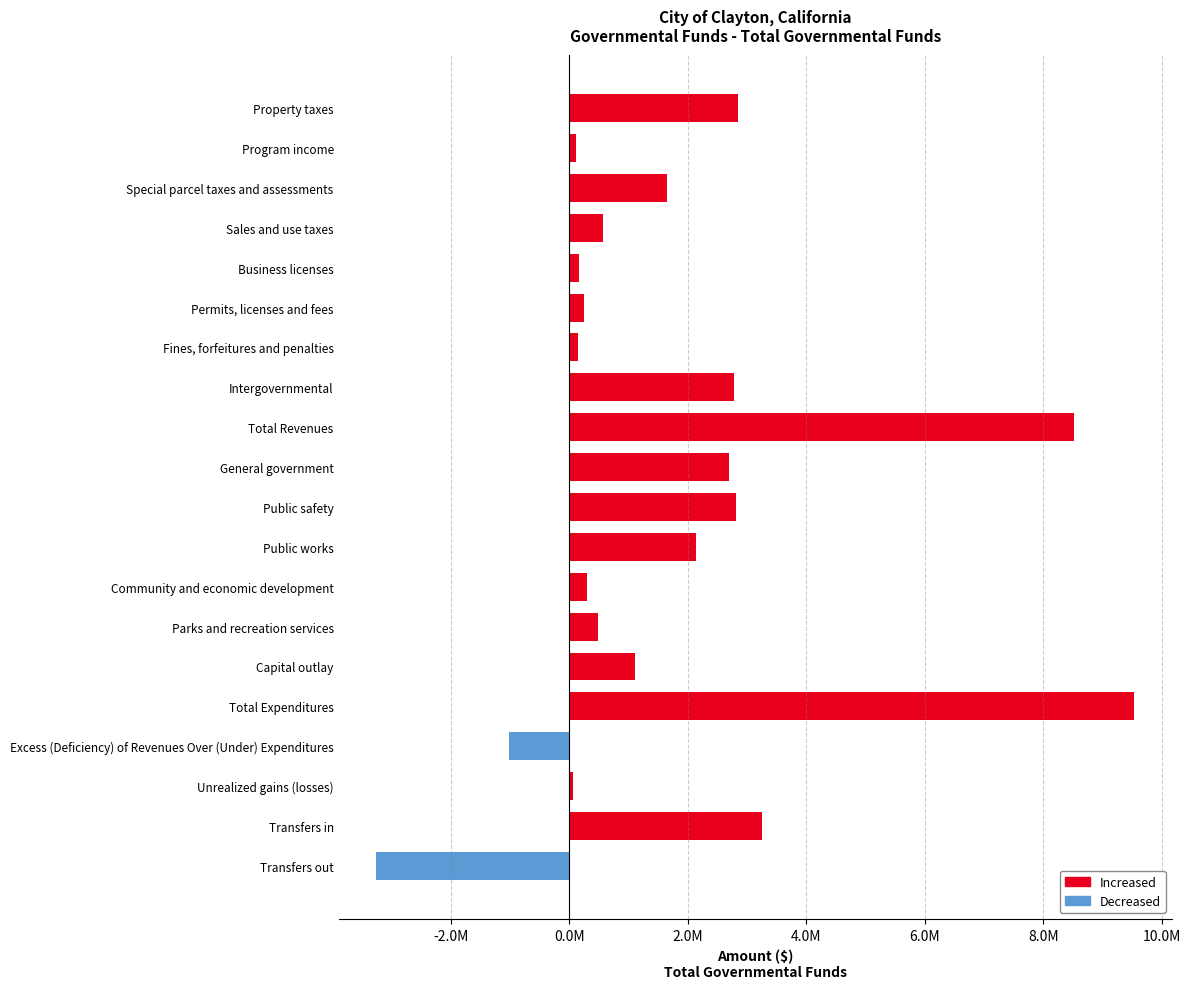

What is the value of the 5th bar from the left?

162881